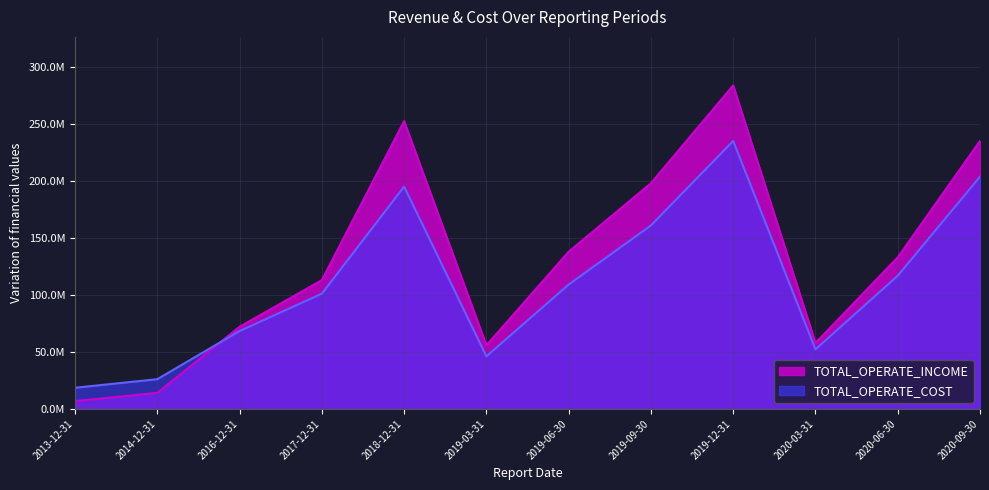

The TOTAL_OPERATE_INCOME series shows 94291393.6 at 2019-06-30. True or false?

False